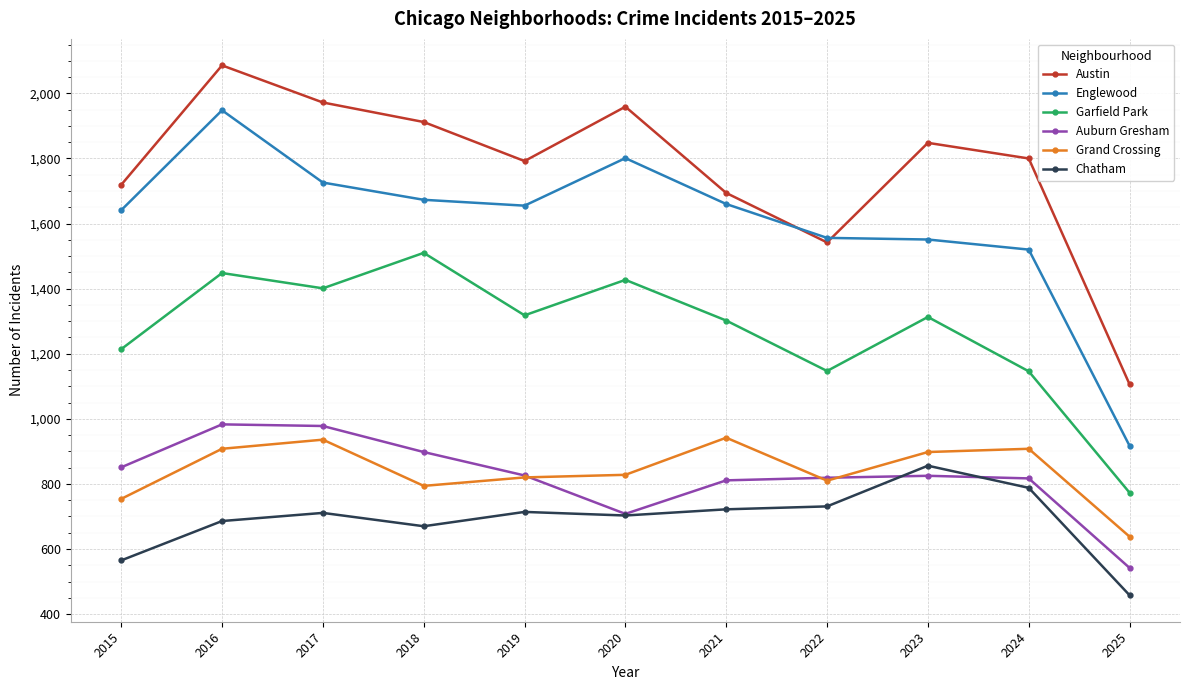

Is the value of Garfield Park at 2017 greater than the value of Auburn Gresham at 2024?

Yes